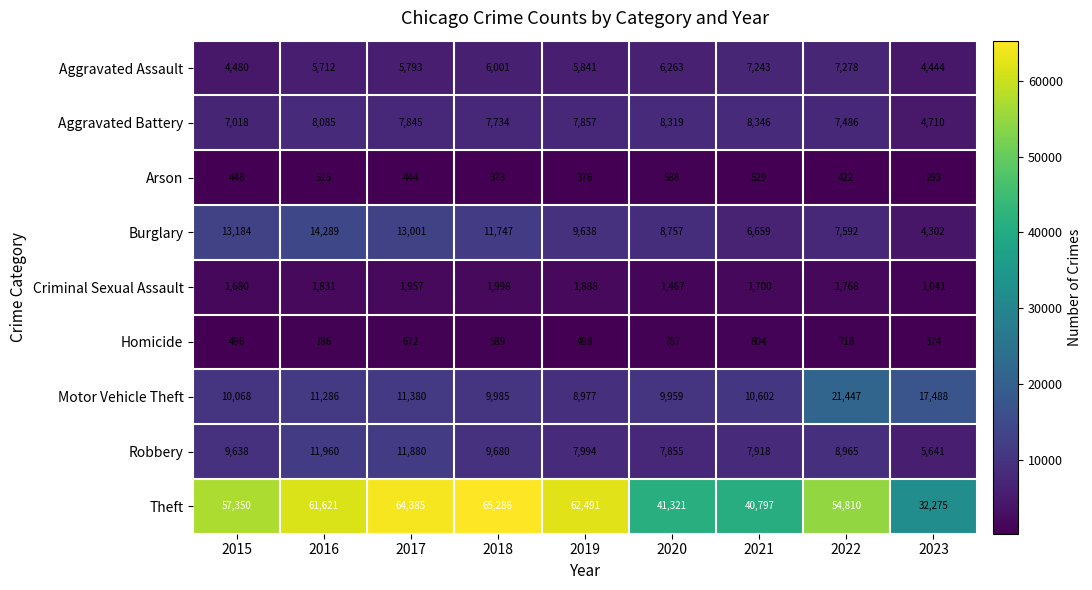

What is the sum of the Aggravated Assault values at 2015 and 2022?

11758